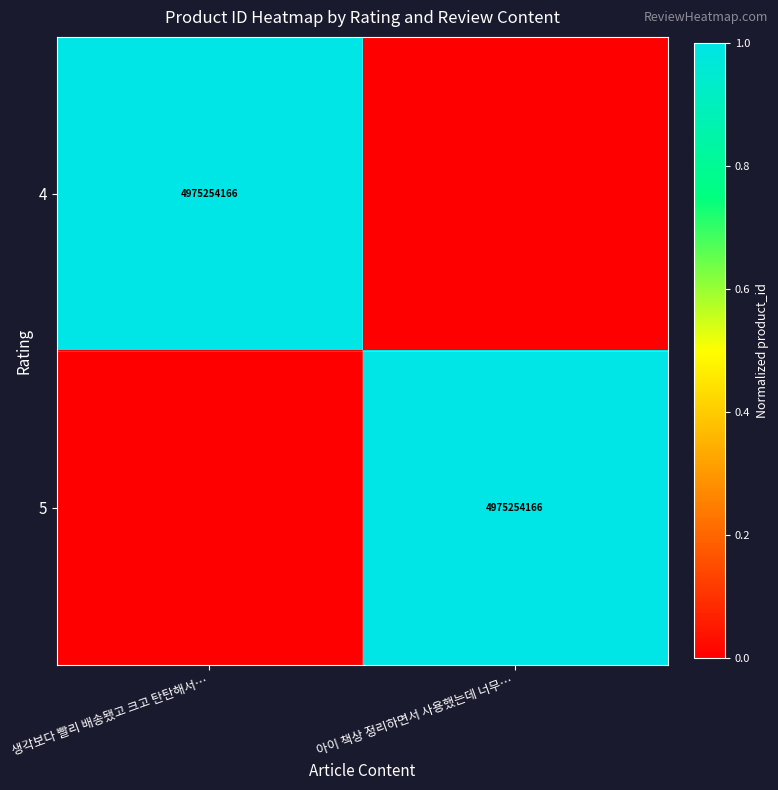

What is the total value across all series at 생각보다 빨리 배송됐고 크고 탄탄해서…?

1